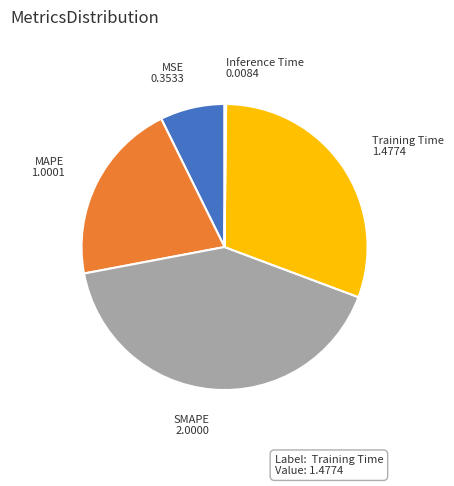

Is there a majority slice in this chart?

No